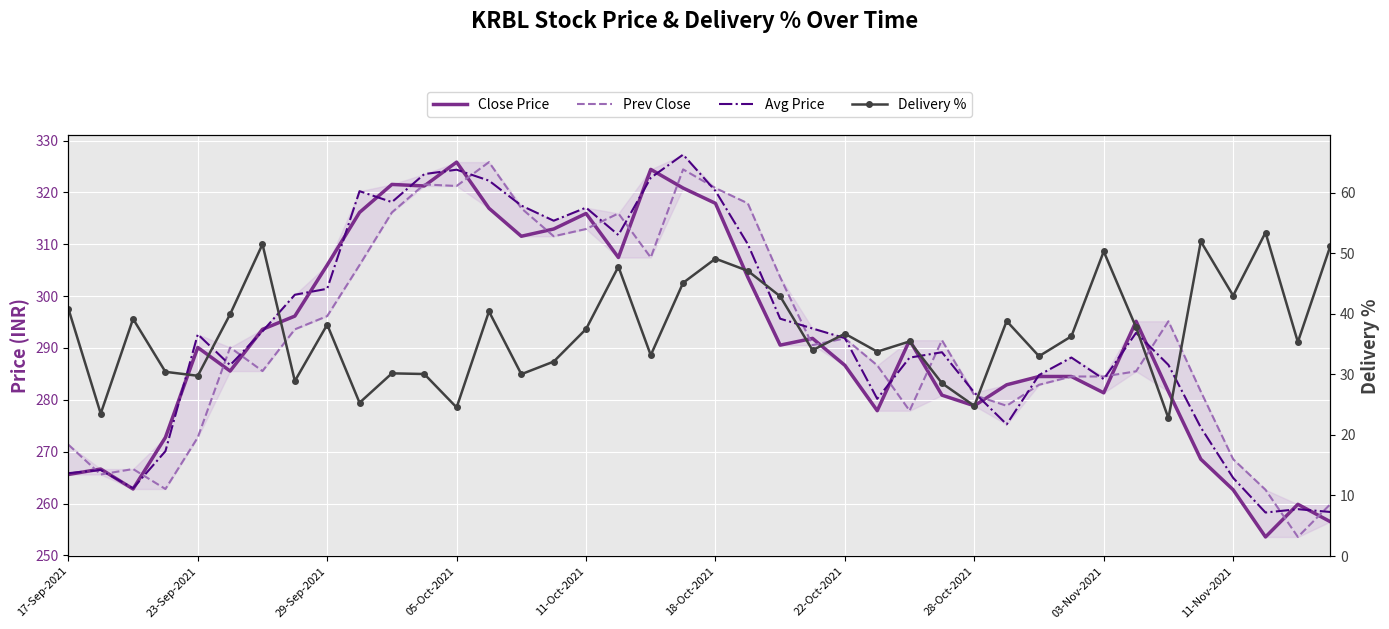

What is the highest value of the Close Price series?

325.9